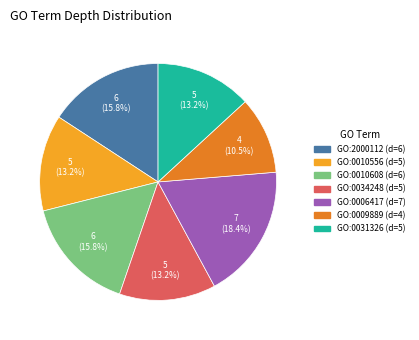

Approximately how many times larger is the value at GO:2000112 compared to GO:0010608?

1.0